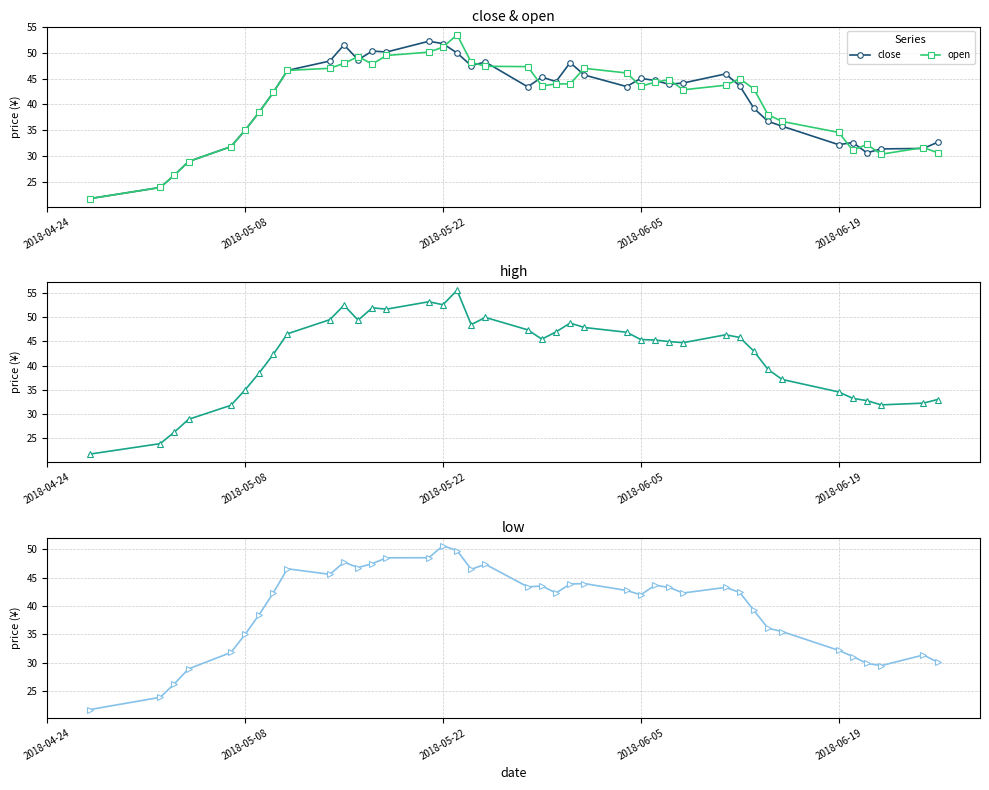

What is the lowest value of the close series?

21.7